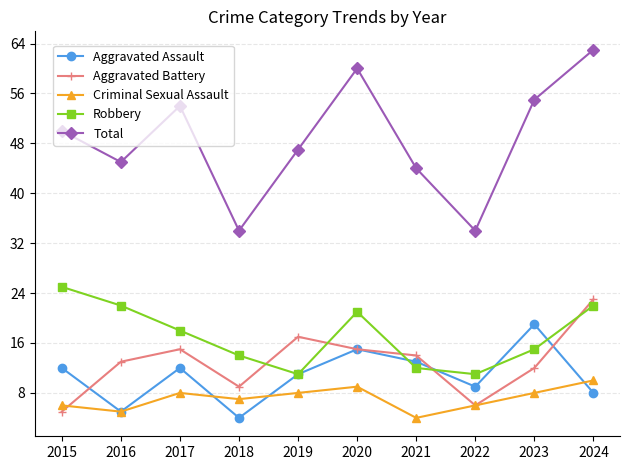

What is the difference between the maximum and minimum values in the Aggravated Assault series?

15